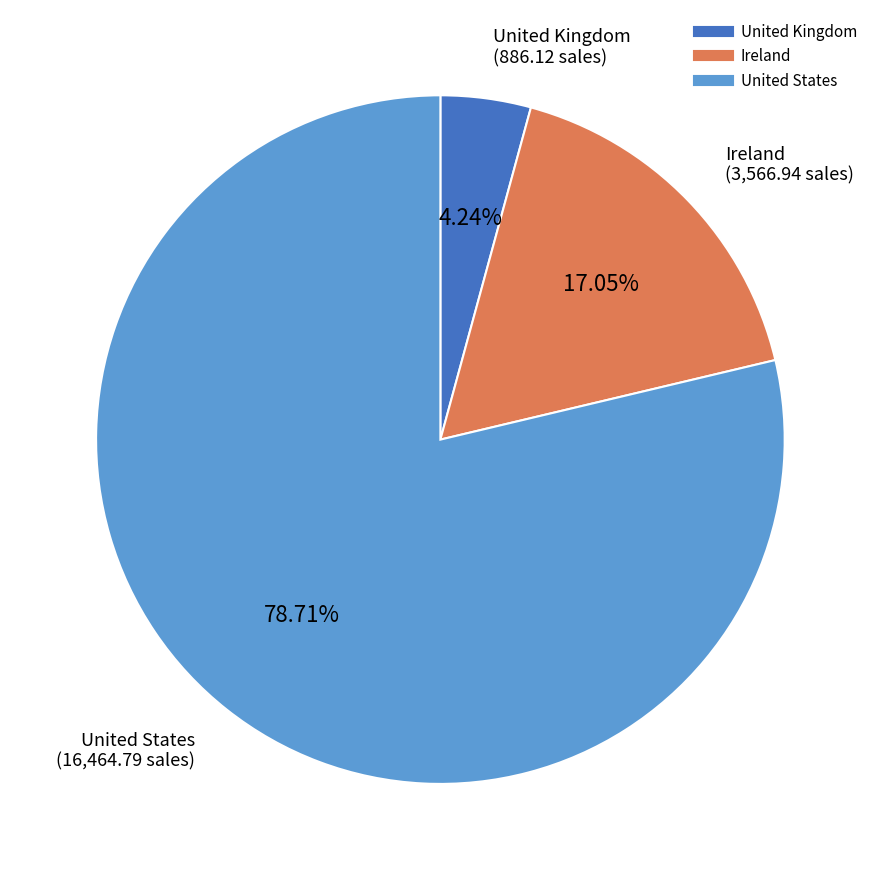

Count the number of slices in the pie.

3